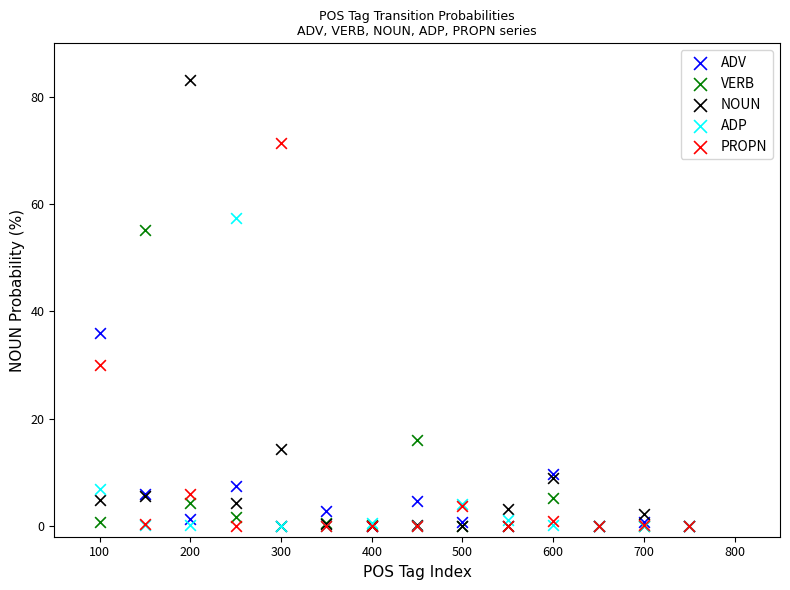

In the ADP series, what Y value is closest to 28?

6.9